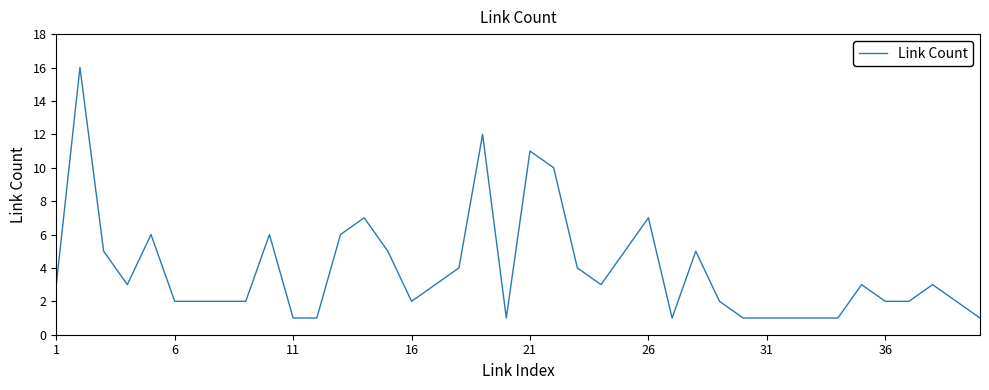

True or false: there are more than 2 points higher than both neighbors.

True